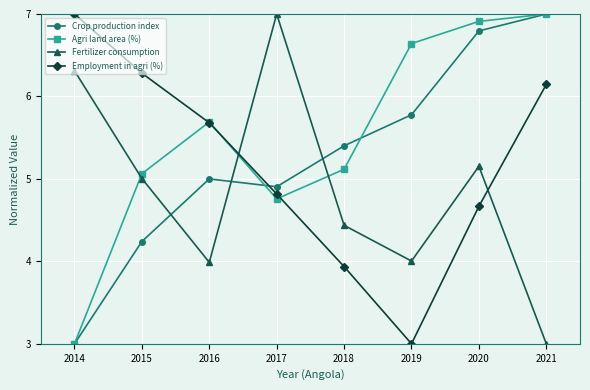

What is the maximum value shown in the chart?

7.0